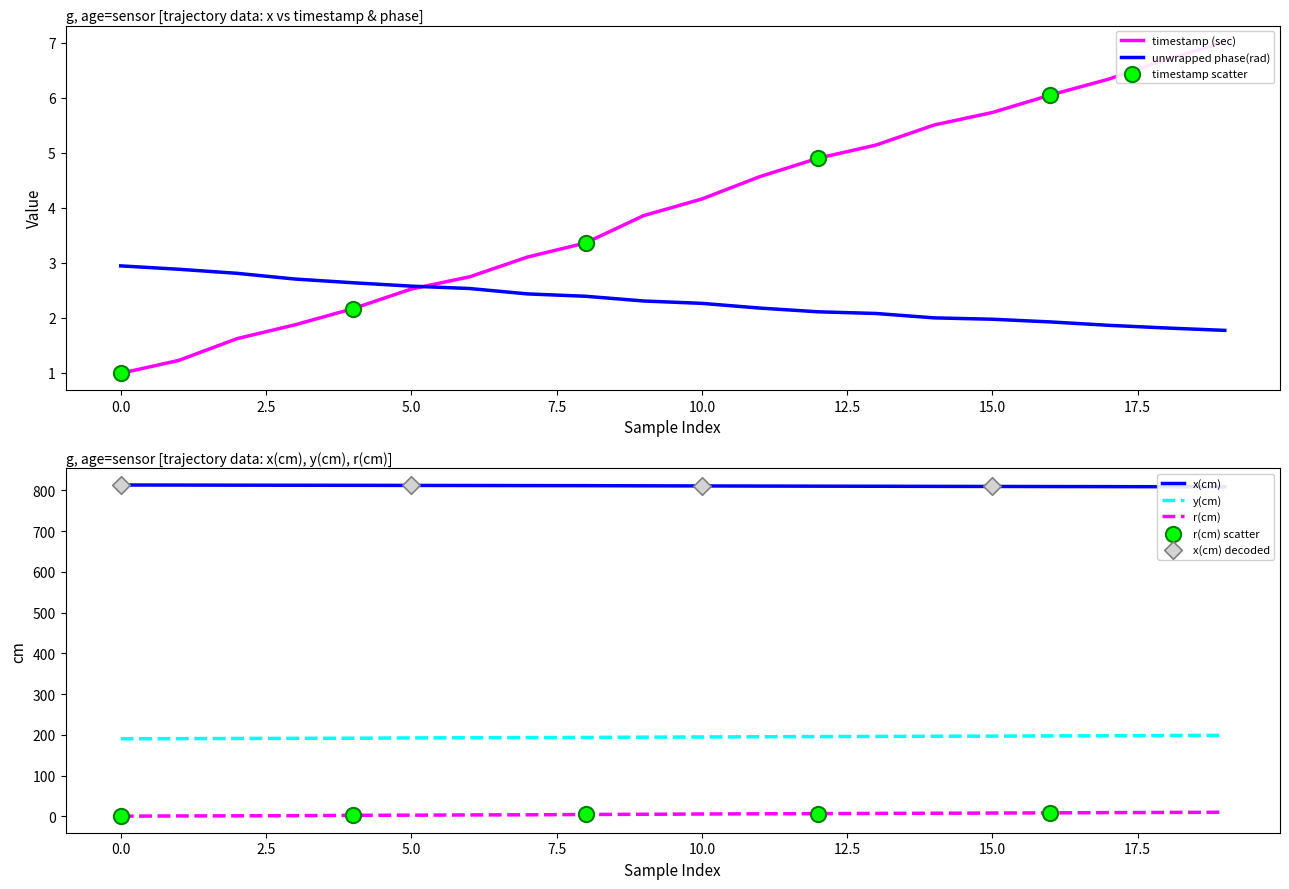

Which series has the largest total across all categories?

x(cm)